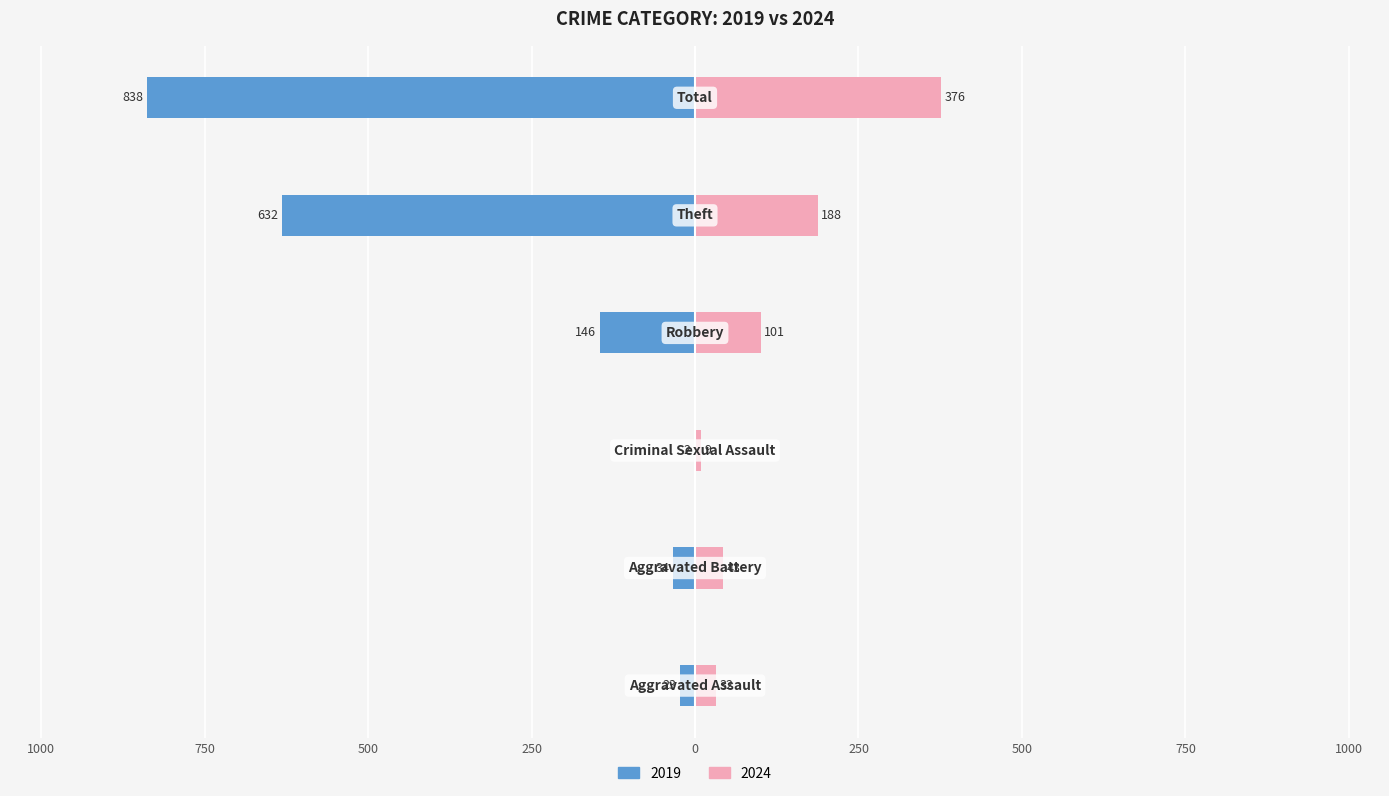

What is the label of the 3rd bar from the left?

Criminal Sexual Assault